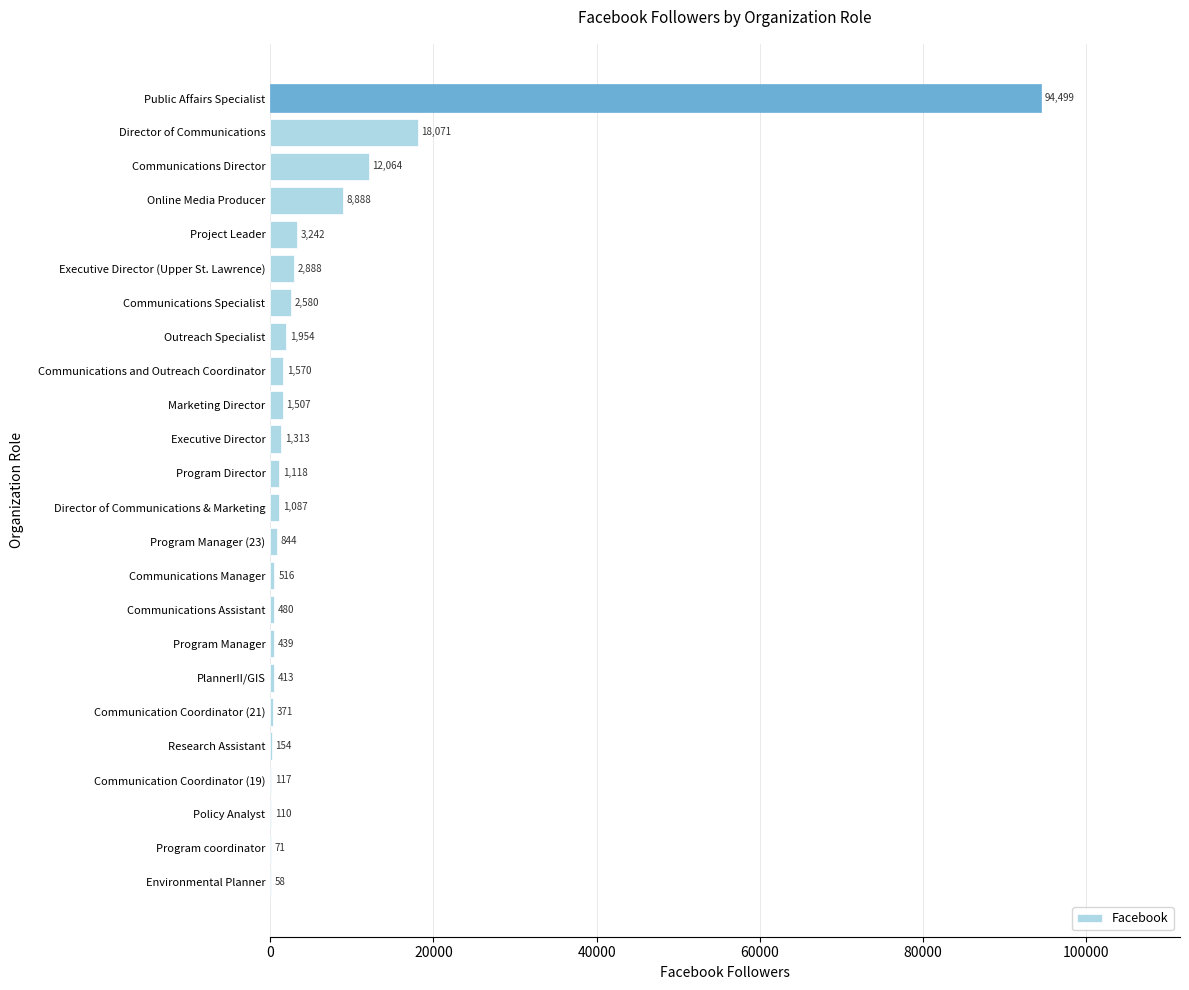

Which label corresponds to the largest value in the chart?

Public Affairs Specialist